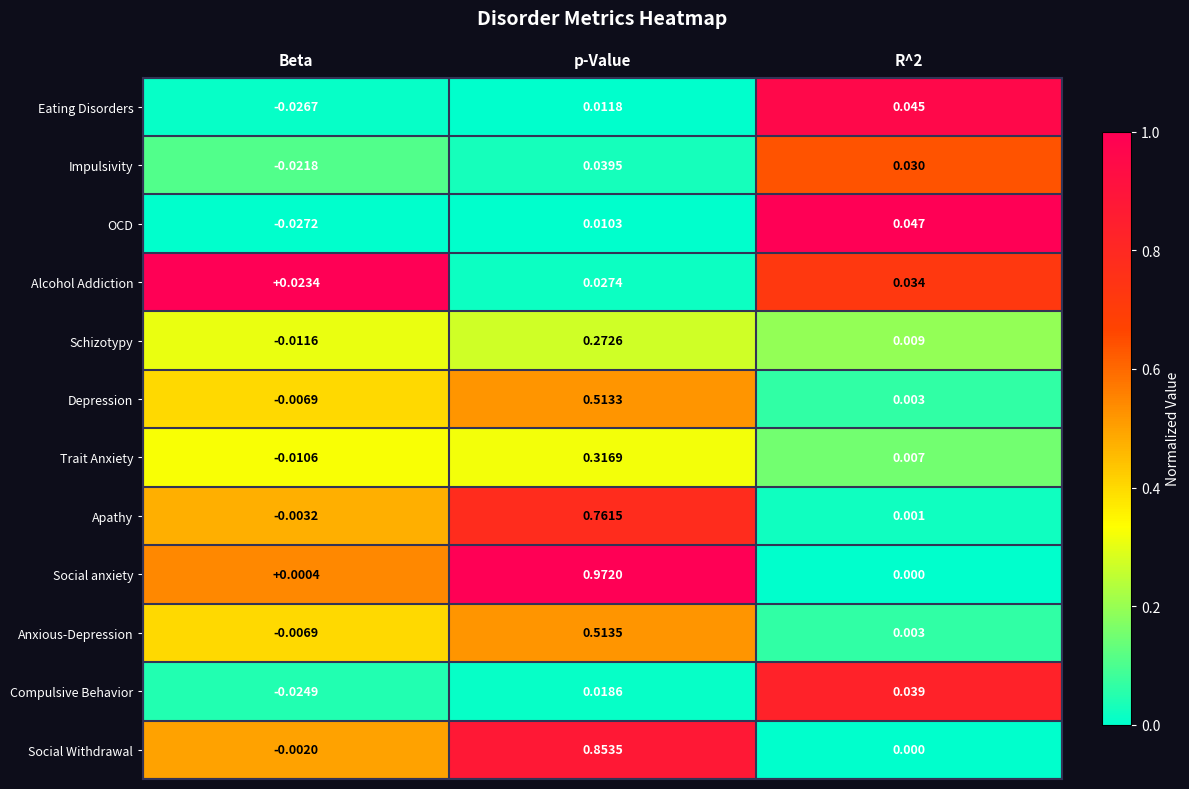

At which category is the sum across all series the highest?

p-Value